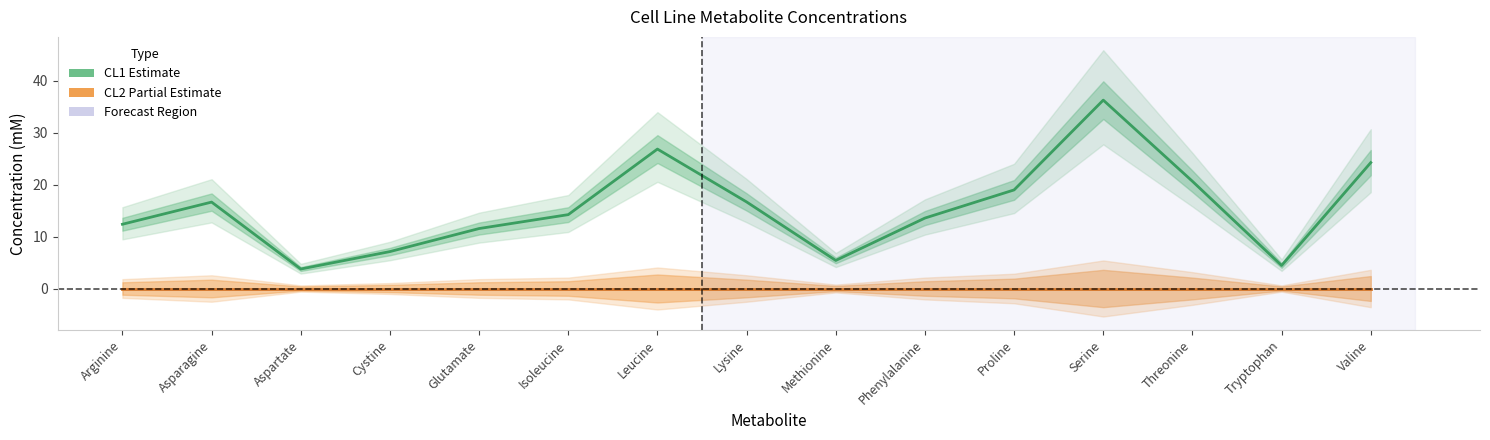

Count the number of categories in the chart.

15